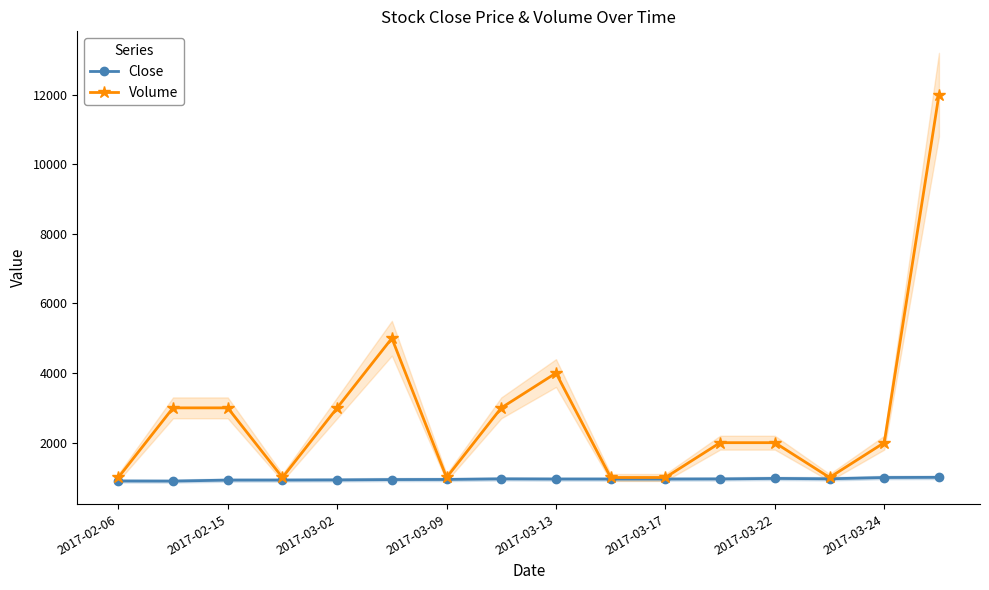

What is the maximum value for Volume?

12000